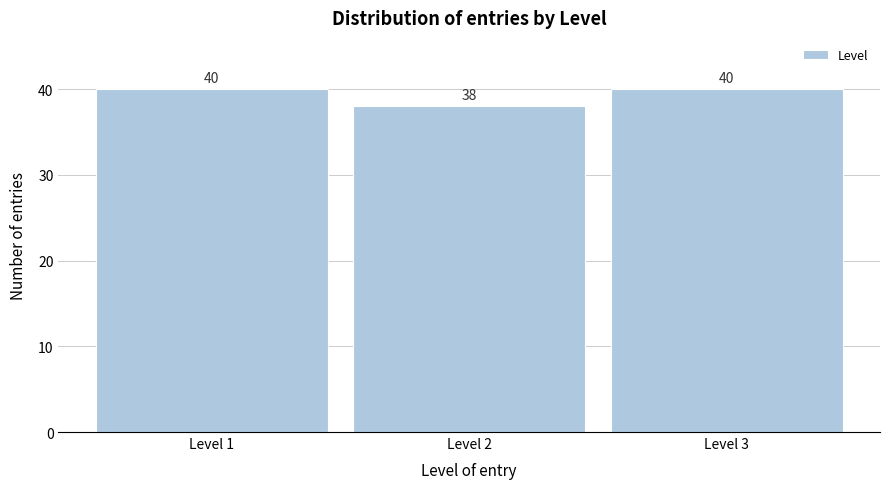

Reading left to right, what are all the values shown in this chart?

40	38	40